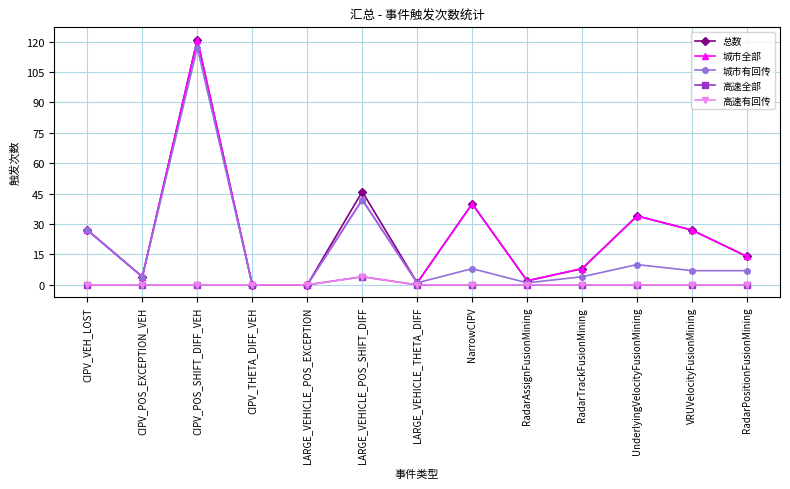

At which category is the sum across all series the highest?

CIPV_POS_SHIFT_DIFF_VEH